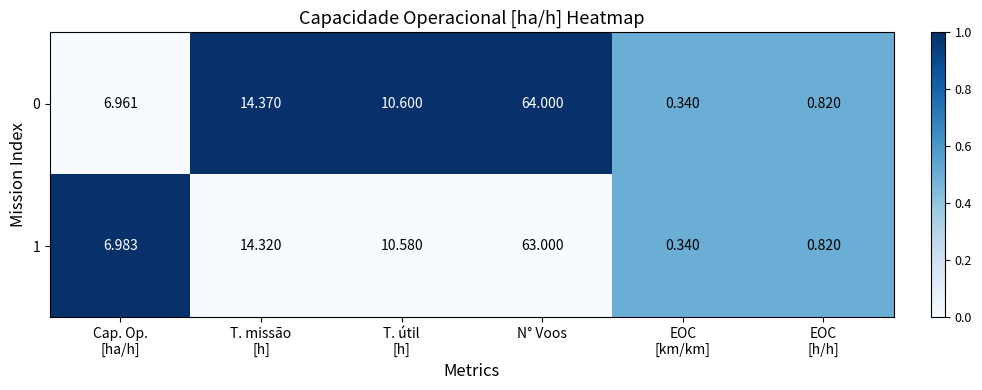

At which category does the chart reach its peak across all series?

N° Voos